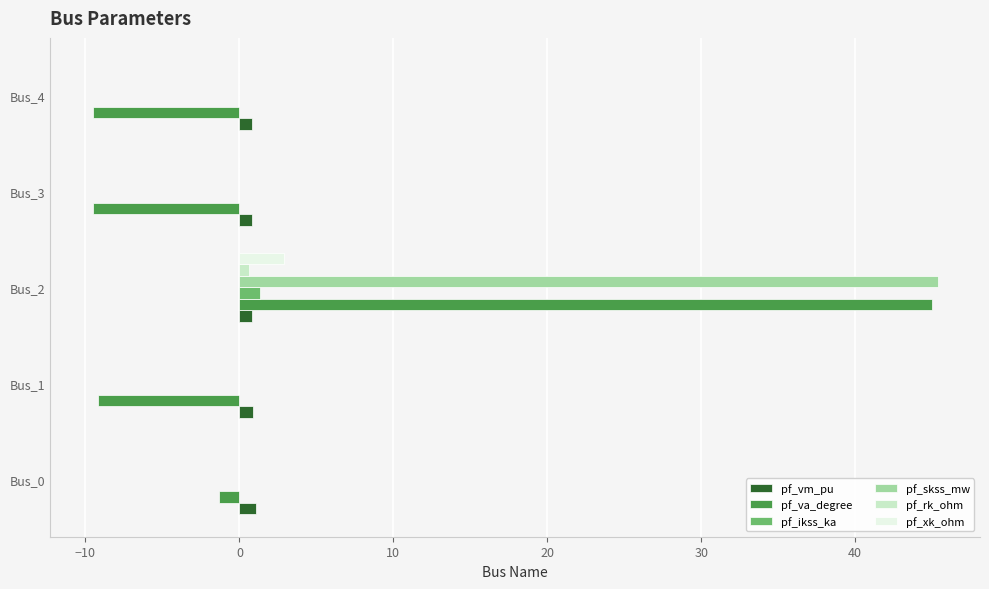

How many data points does each series have?

5